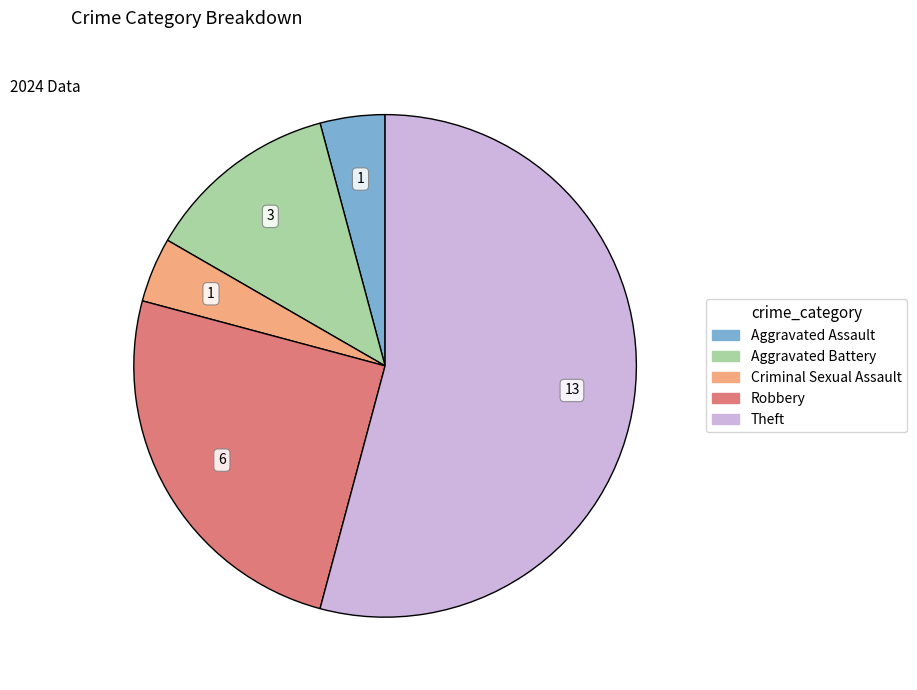

Is there a majority slice in this chart?

Yes